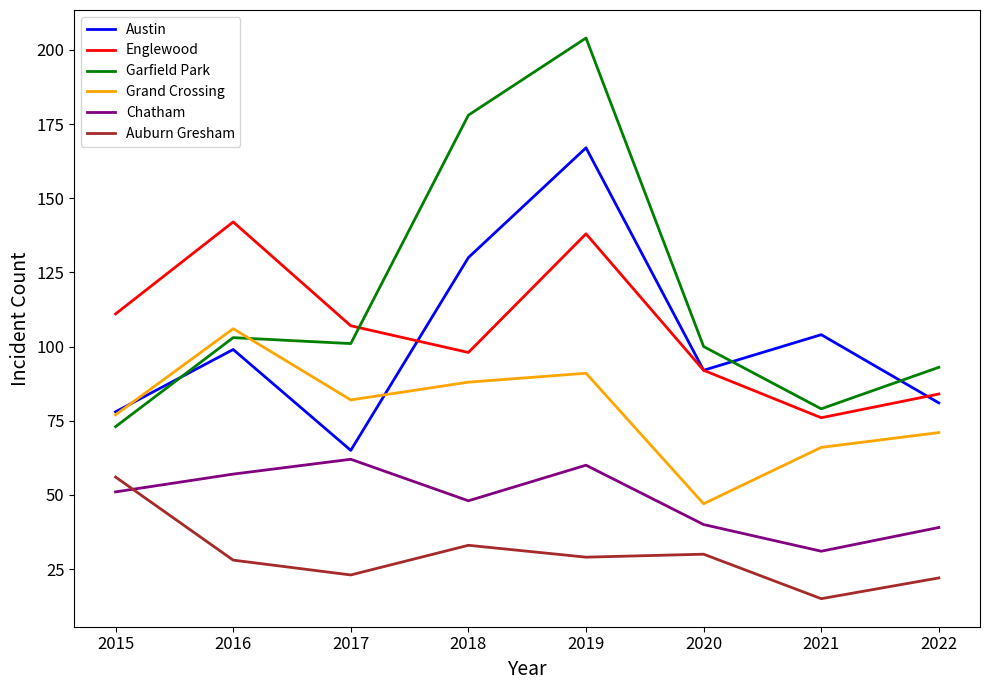

How many interior local valleys does the Austin series have?

2